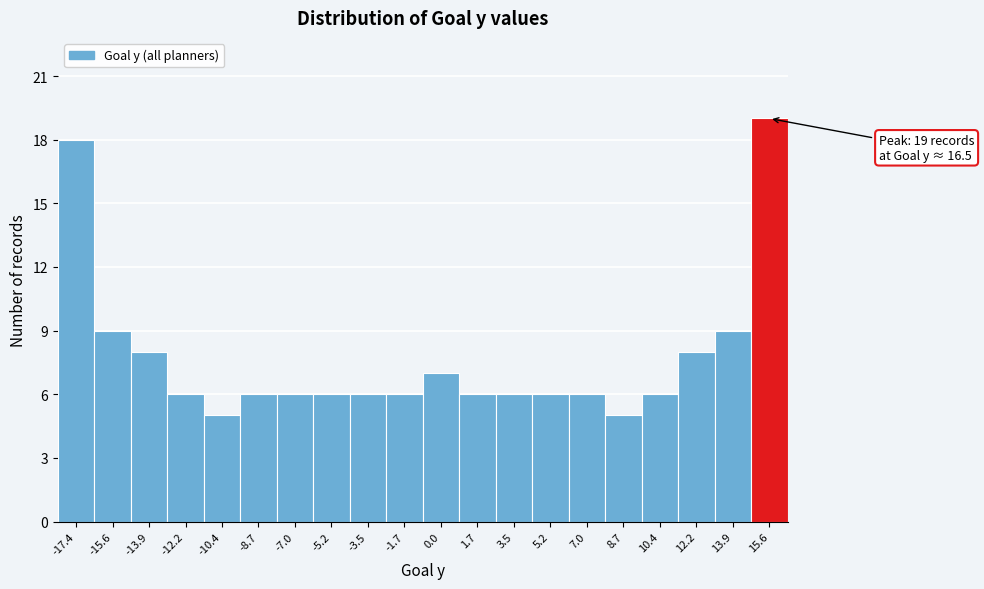

Reading left to right, transcribe all the data shown in this chart.

-17.4=18	-15.6=9	-13.9=8	-12.2=6	-10.4=5	-8.7=6	-7.0=6	-5.2=6	-3.5=6	-1.7=6	0.0=7	1.7=6	3.5=6	5.2=6	7.0=6	8.7=5	10.4=6	12.2=8	13.9=9	15.6=19